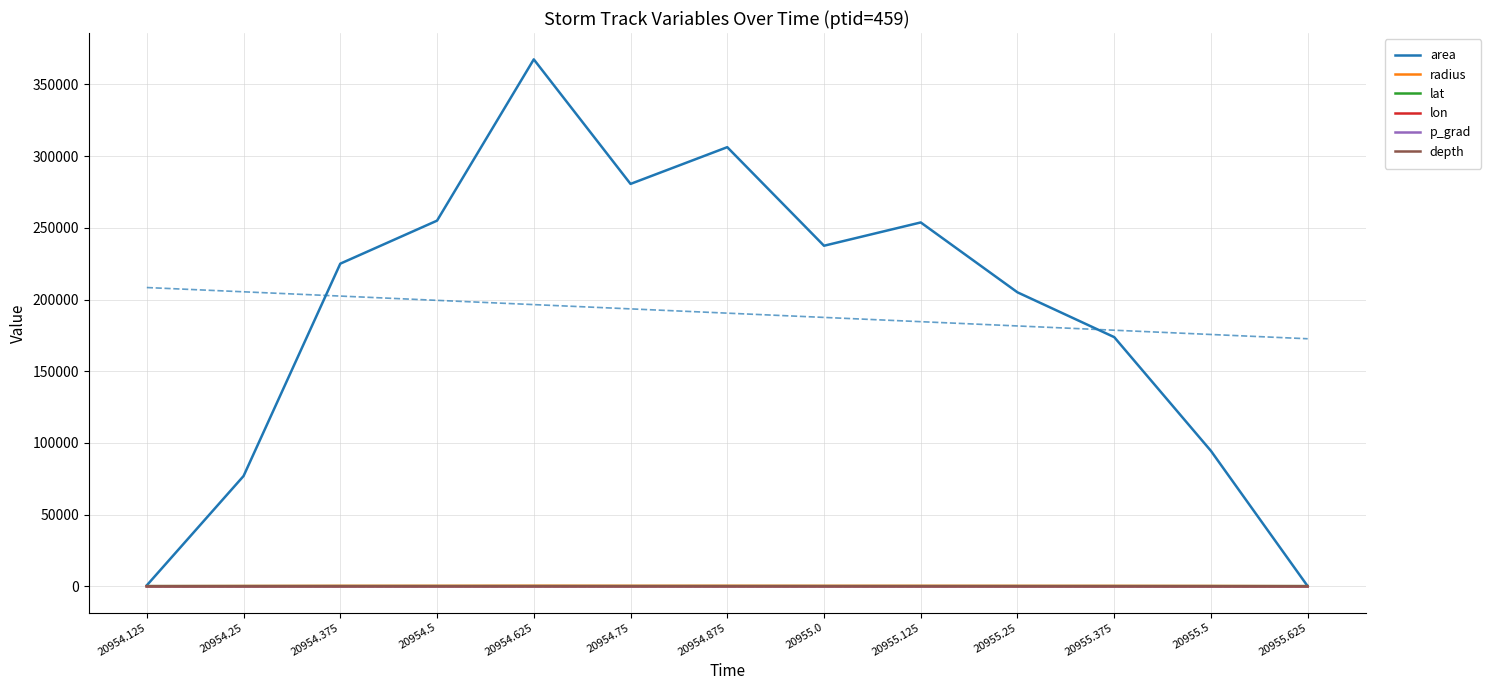

Is it true that p_grad equals 10.1 at 20954.625?

False